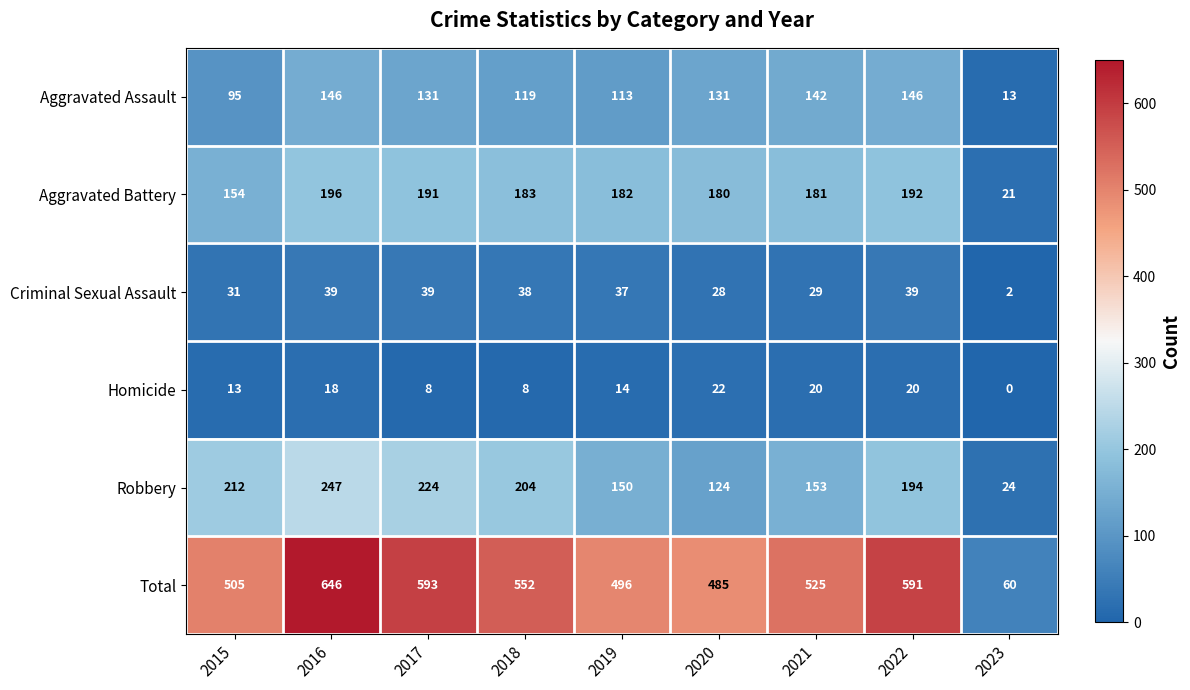

Read the Homicide value at 2019.

14